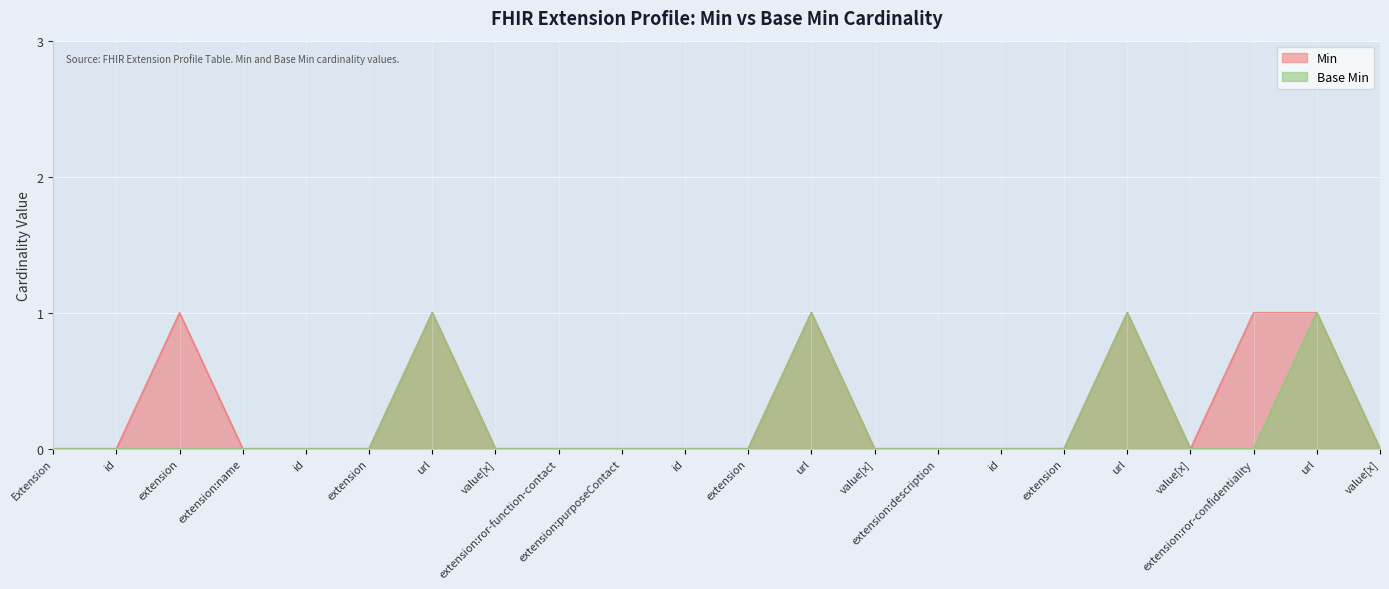

Reading left to right, transcribe all the data shown in this chart.

Min: 0	0	1	0	0	0	1	0	0	0	0	0	1	0	0	0	0	1	0	1	1	0
Base Min: 0	0	0	0	0	0	1	0	0	0	0	0	1	0	0	0	0	1	0	0	1	0